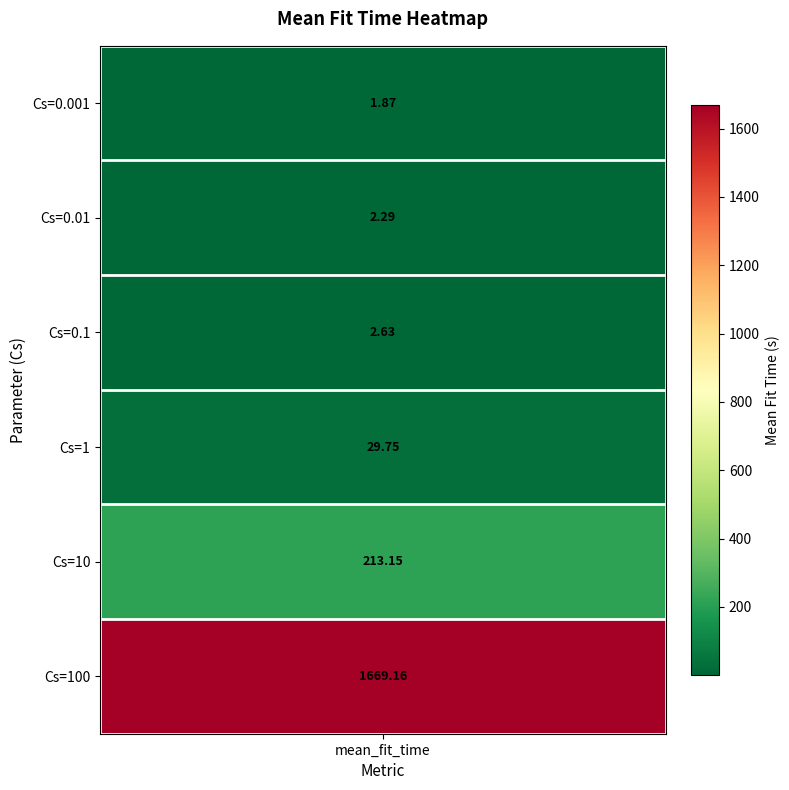

Reading left to right, list all the values displayed in this chart.

1.9	2.3	2.6	29.7	213.2	1669.2